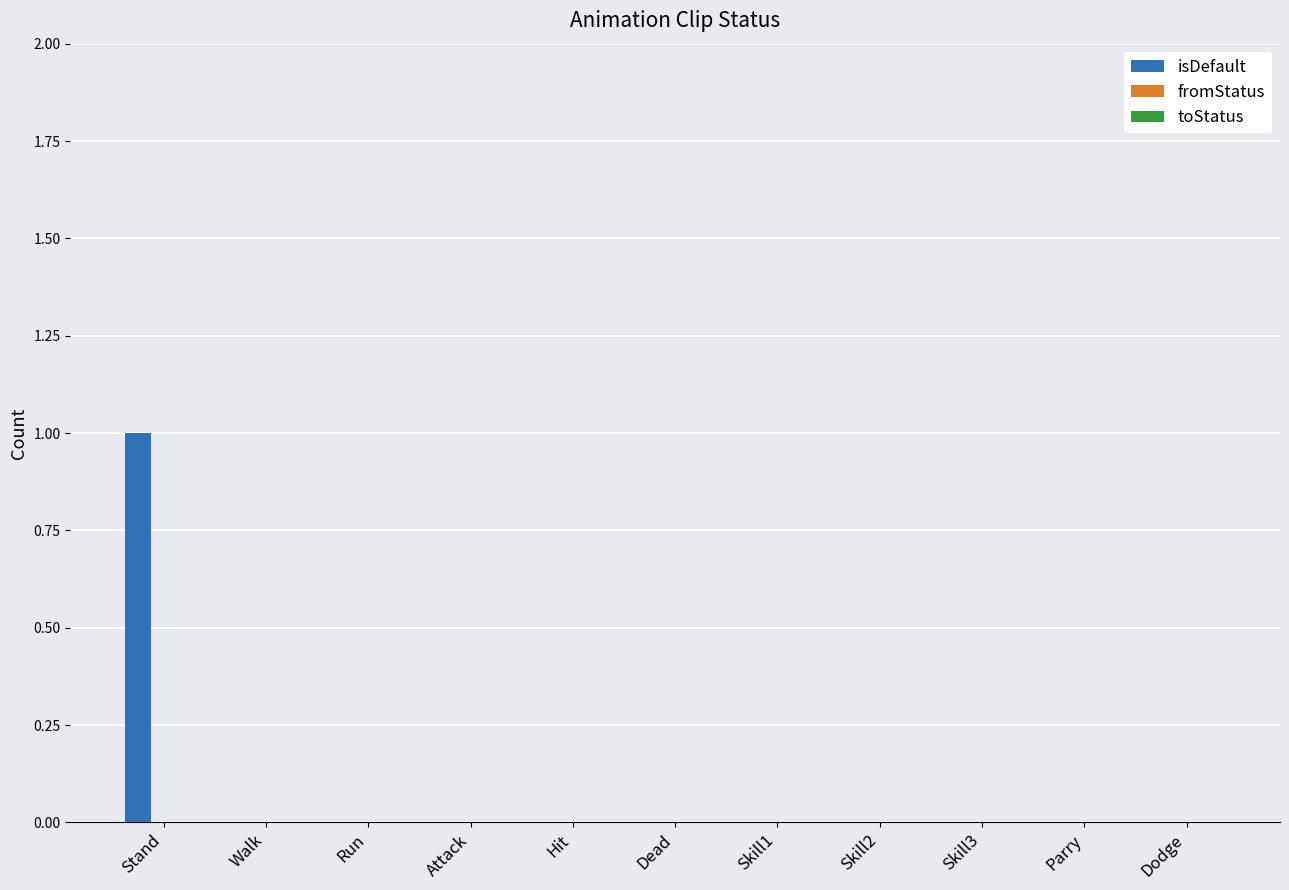

At which category does the chart reach its peak across all series?

Stand